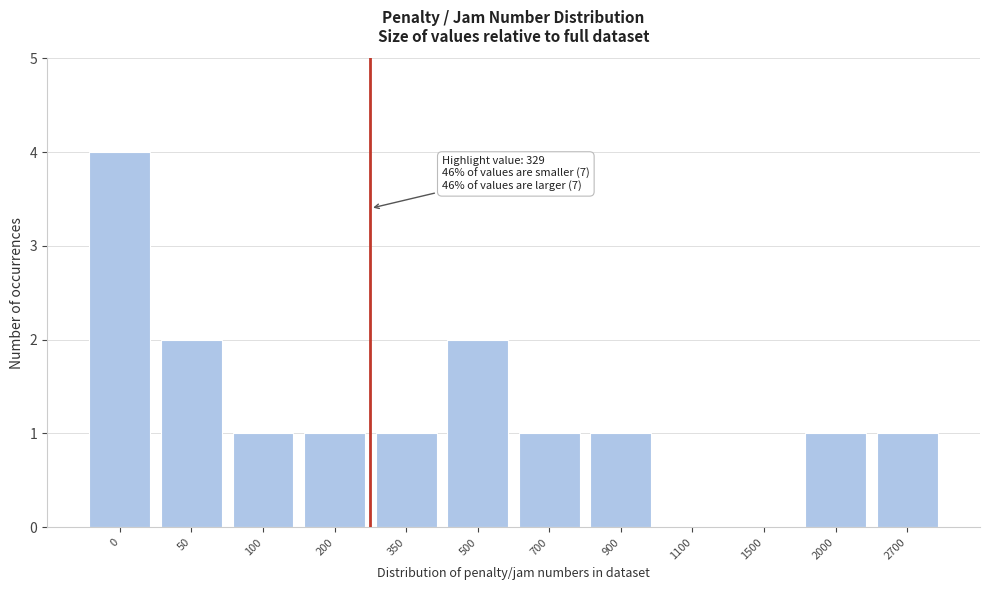

Reading left to right, list all the values displayed in this chart.

0=4	50=2	100=1	200=1	350=1	500=2	700=1	900=1	1100=0	1500=0	2000=1	2700=1